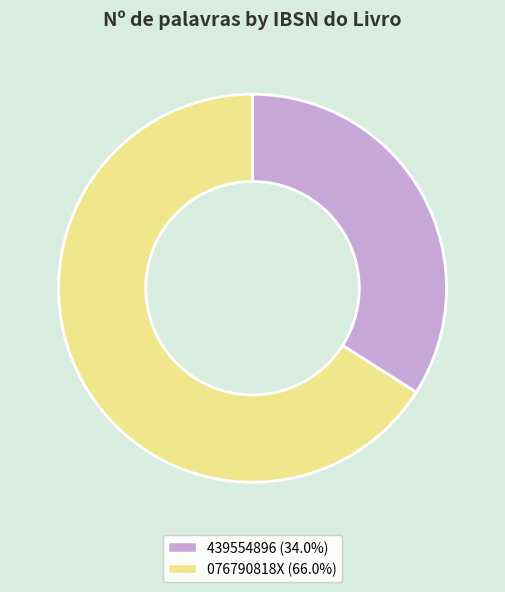

The 076790818X slice represents 56% of the pie. True or false?

False